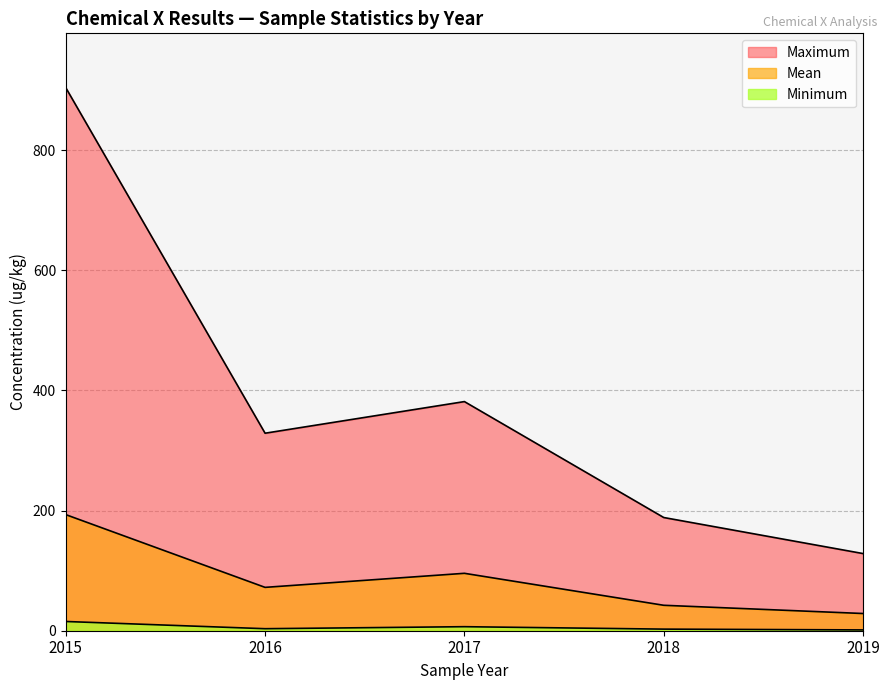

Is the value of Minimum at 2017 greater than the value of Mean at 2019?

No